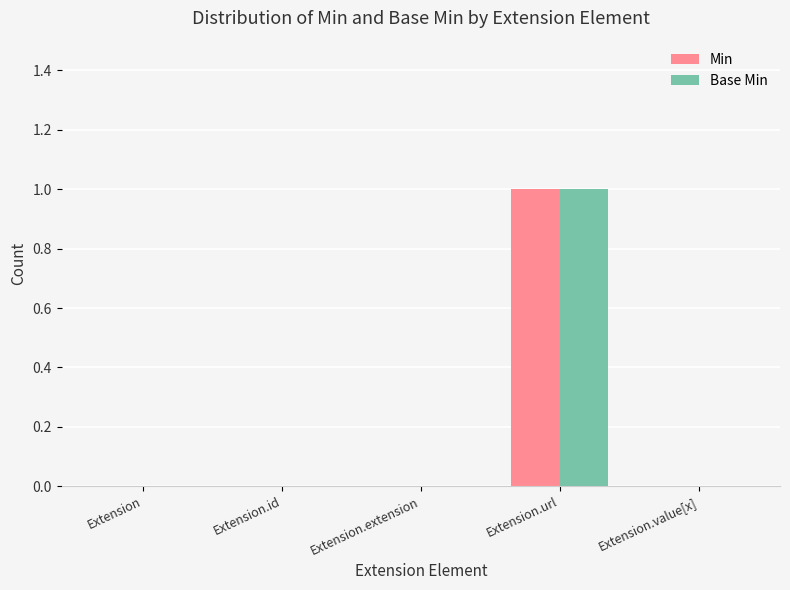

What are all the series names shown in the legend?

Min, Base Min